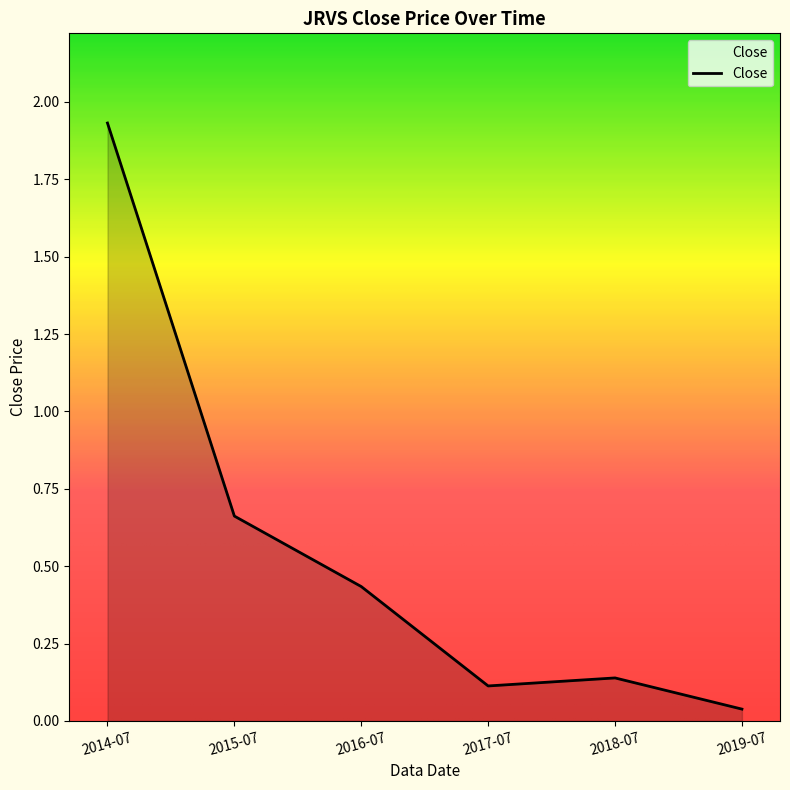

Which label corresponds to the smallest value in the chart?

2019-07